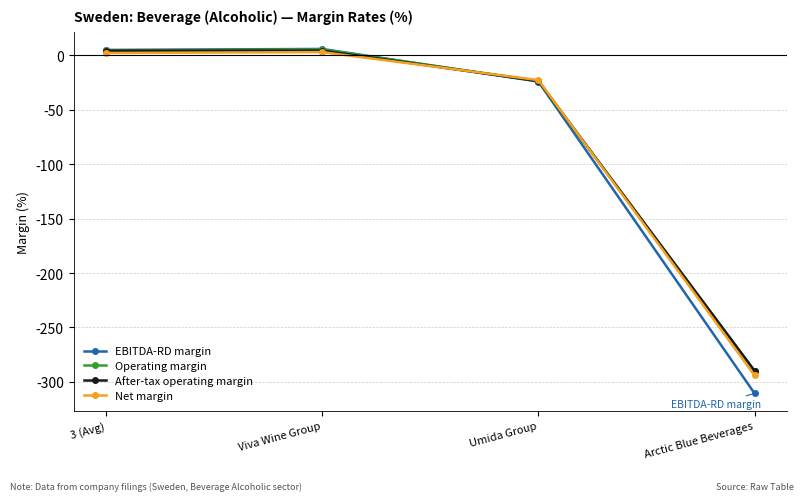

Is the value of After-tax operating margin at Arctic Blue Beverages greater than the value of Net margin at Viva Wine Group?

No